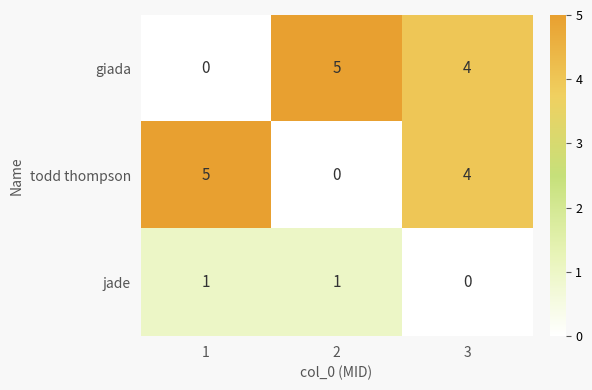

What is the total value across all series at 3?

8